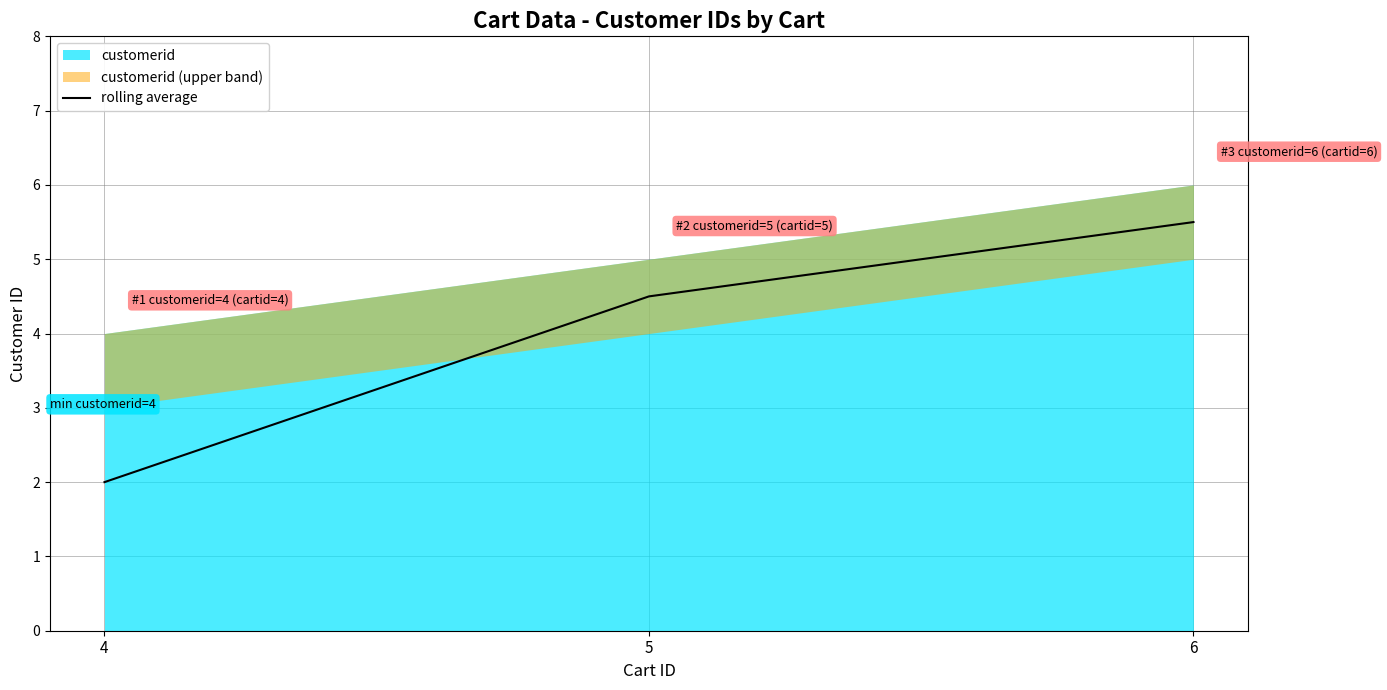

Which category has the lowest value across all series?

4